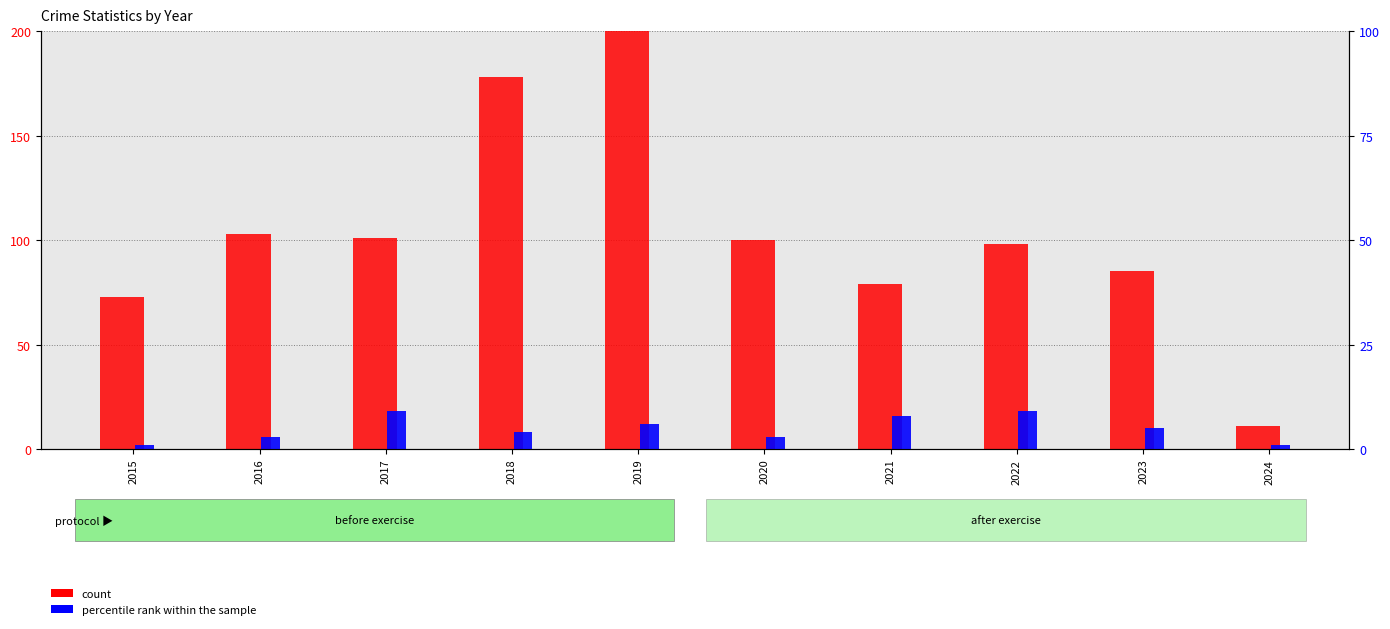

What is the sum of the count values at 2023 and 2016?

188